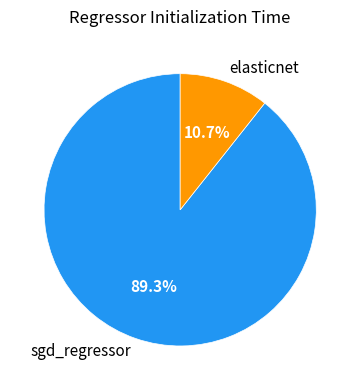

Combined, what portion of the pie is elasticnet and sgd_regressor?

100.0%